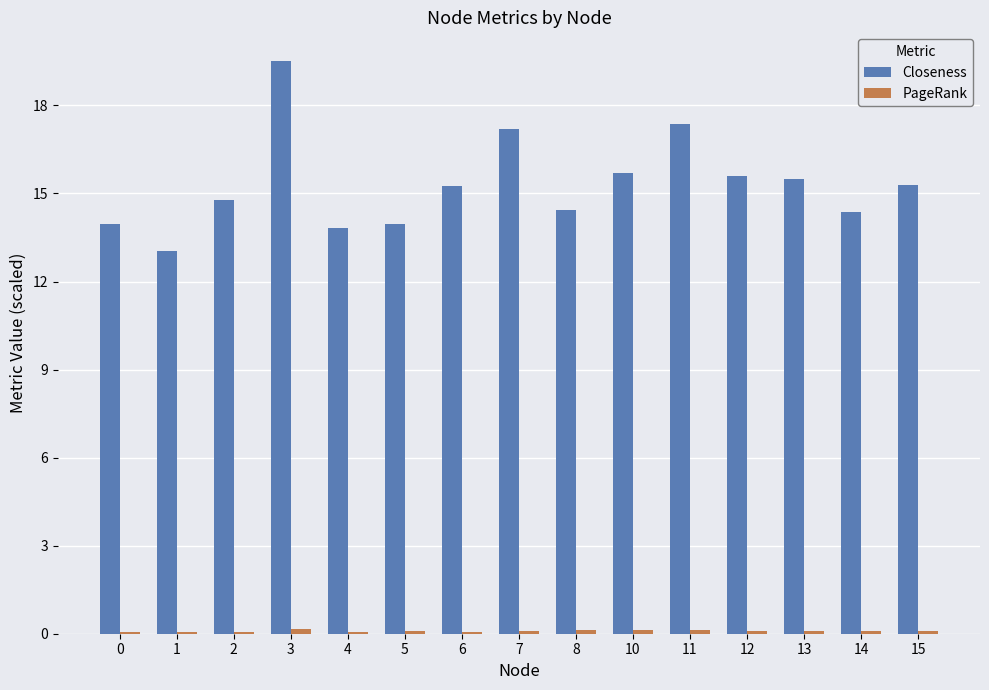

What is the total value across all series at 3?

19.7